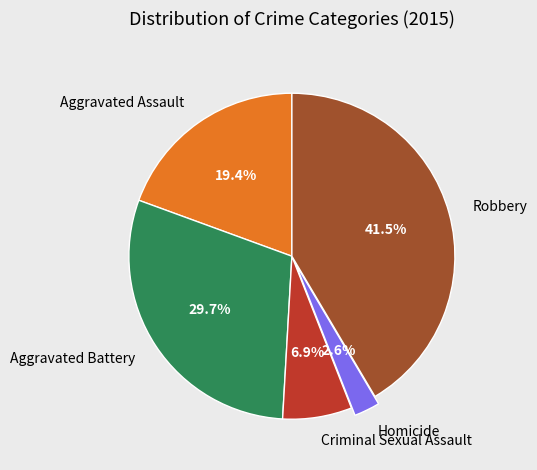

The Homicide slice represents 3% of the pie. True or false?

True